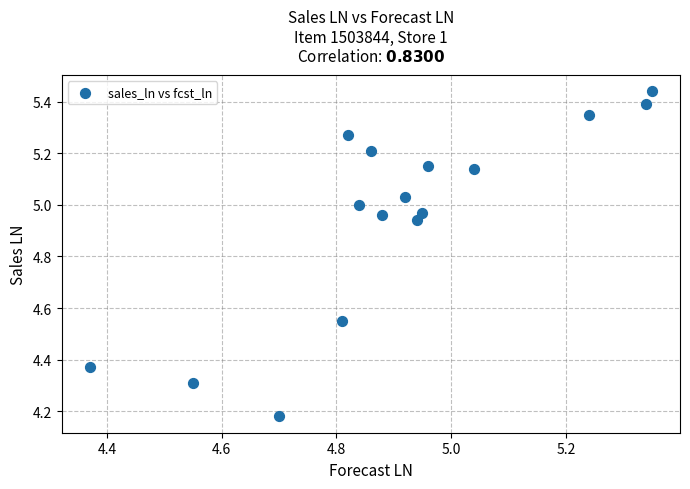

What is the range of X values (max minus min)?

1.0